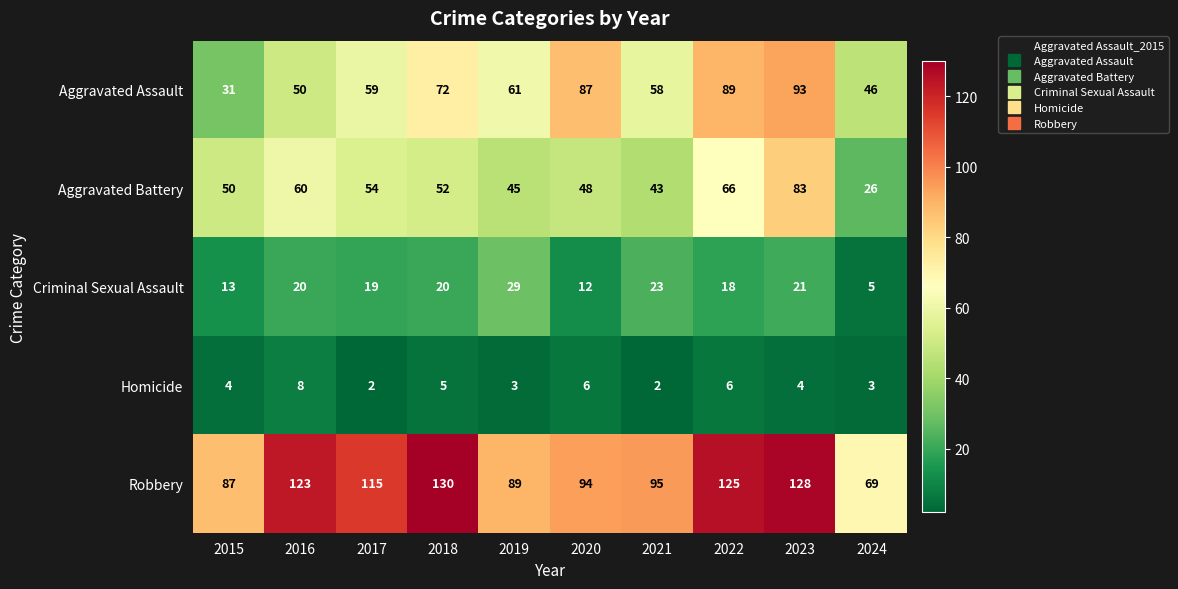

How many Homicide values are between 3 and 6?

7